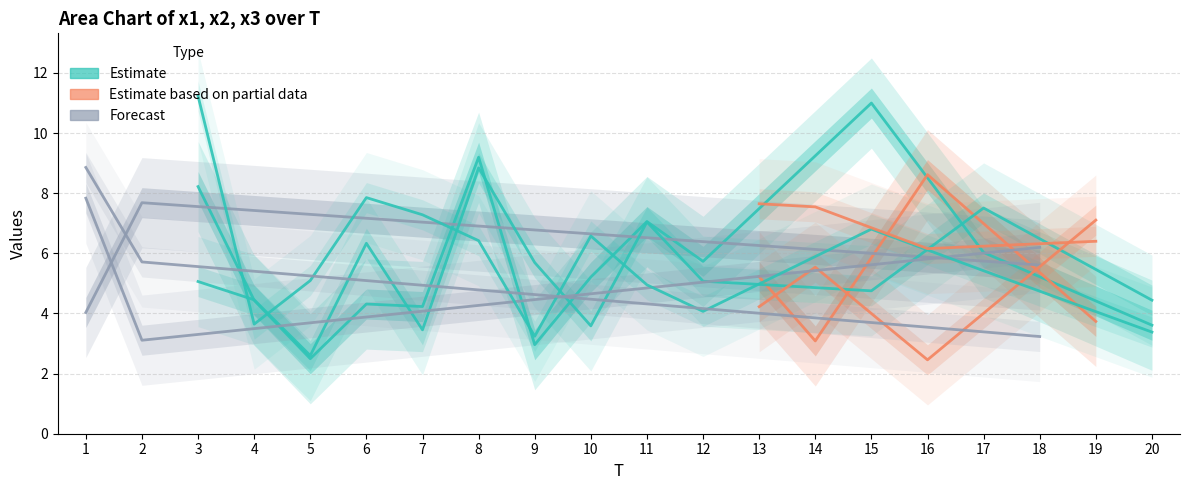

How many times do x2 and x1 cross each other?

8